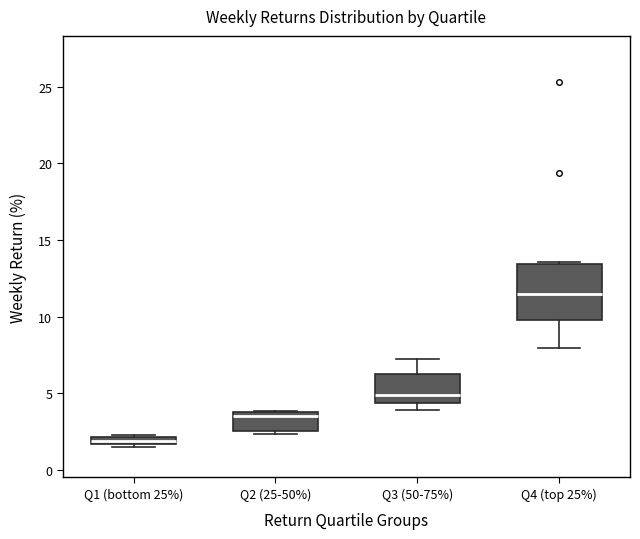

Which box has the lowest median line?

Q1 (bottom 25%)